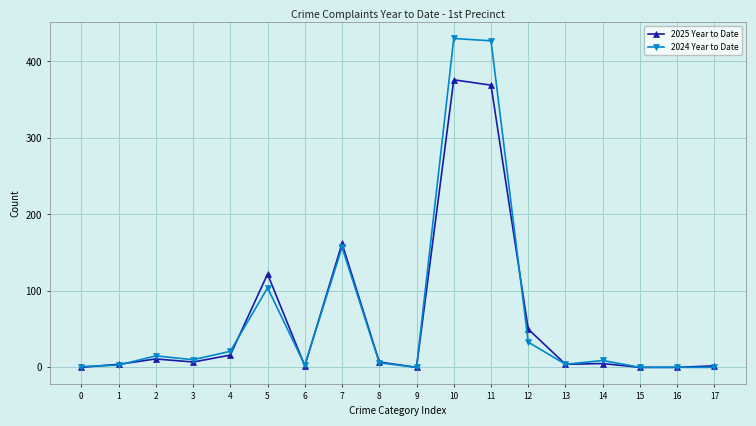

Which series changed the most between 4 and 17?

2024 Year to Date